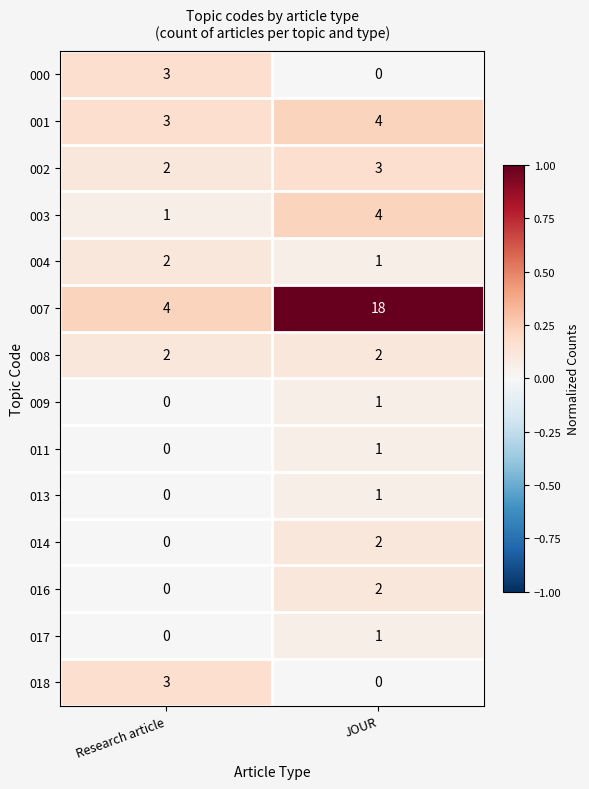

At which category is the sum across all series the highest?

JOUR